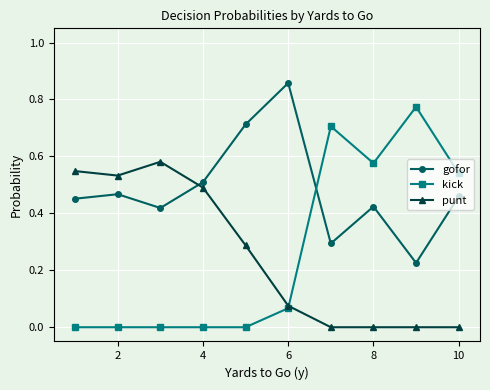

Which series has the widest spread of values?

kick